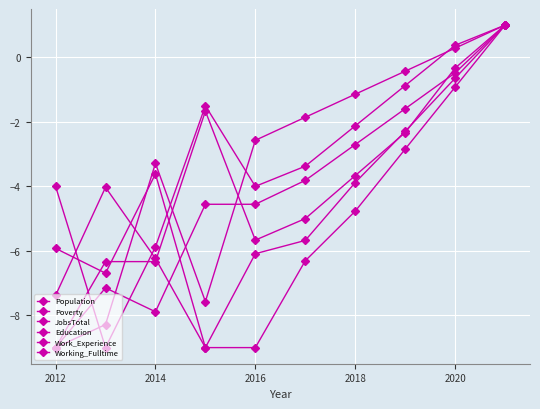

How many values in Population are below zero?

9